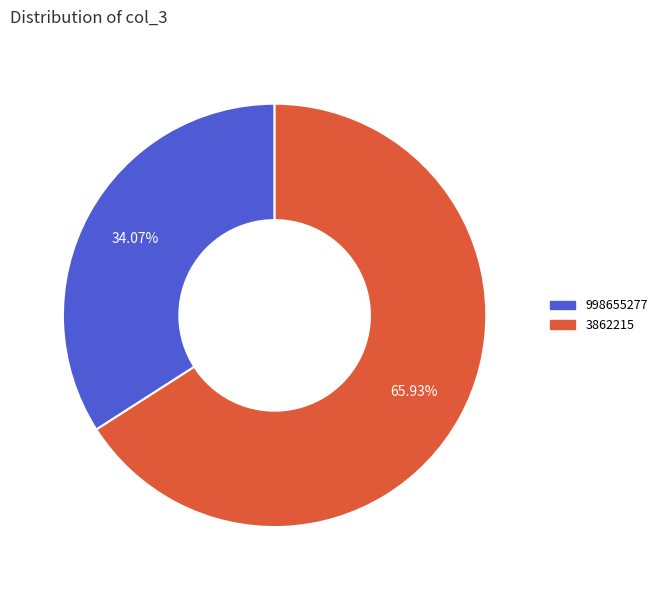

How many slices are in this pie chart?

2